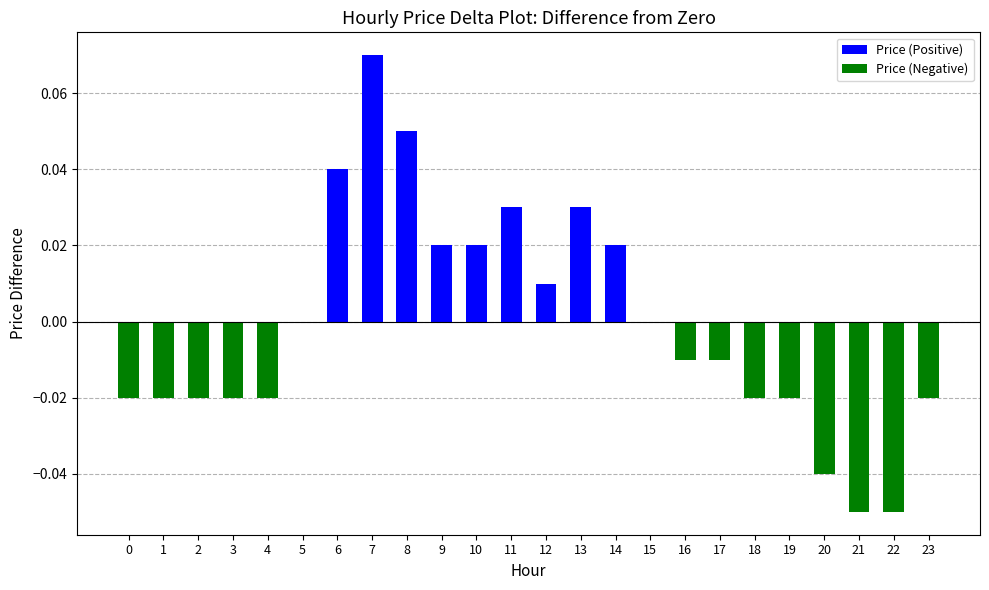

How many distinct data groups are displayed?

1